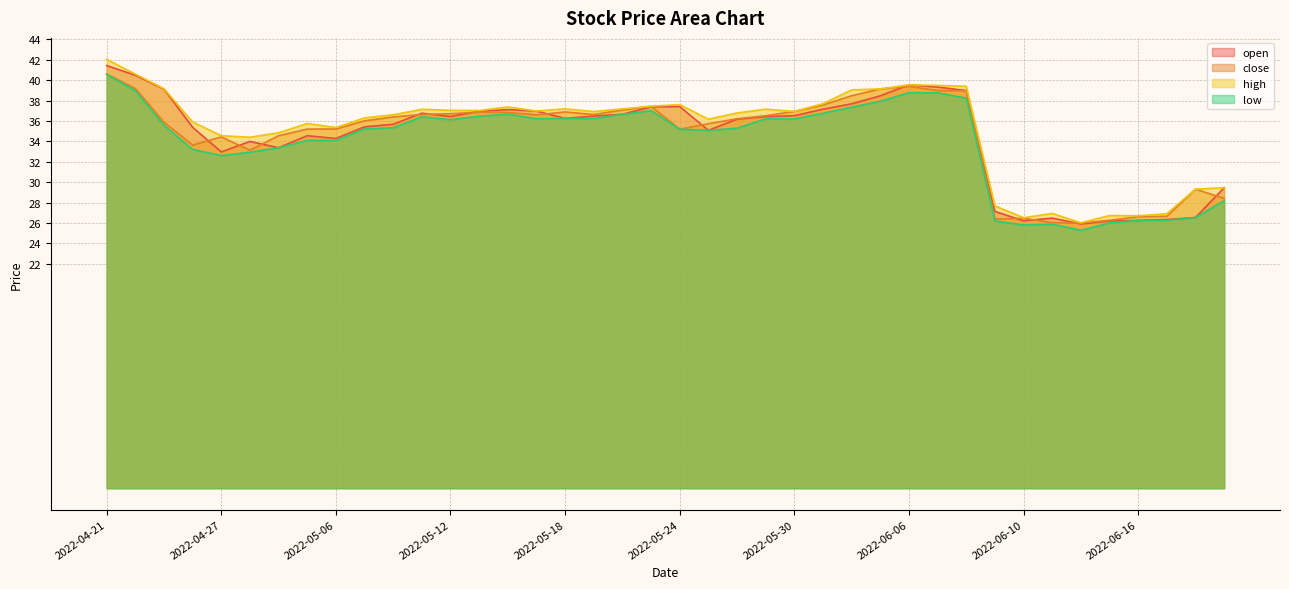

Reading left to right, transcribe all the data shown in this chart.

open: 2022-04-21=41.4	2022-04-22=40.5	2022-04-25=39.1	2022-04-26=35.4	2022-04-27=33.0	2022-04-28=34.0	2022-04-29=33.4	2022-05-05=34.6	2022-05-06=34.3	2022-05-09=35.4	2022-05-10=35.7	2022-05-11=36.8	2022-05-12=36.4	2022-05-13=37.0	2022-05-16=37.1	2022-05-17=37.0	2022-05-18=36.3	2022-05-19=36.5	2022-05-20=36.7	2022-05-23=37.4	2022-05-24=37.4	2022-05-25=35.1	2022-05-26=36.2	2022-05-27=36.4	2022-05-30=36.5	2022-05-31=37.2	2022-06-01=37.7	2022-06-02=38.5	2022-06-06=39.5	2022-06-07=39.3	2022-06-08=39.0	2022-06-09=27.1	2022-06-10=26.2	2022-06-13=26.5	2022-06-14=25.9	2022-06-15=26.2	2022-06-16=26.3	2022-06-17=26.3	2022-06-20=26.5	2022-06-21=29.5
close: 2022-04-21=40.6	2022-04-22=39.2	2022-04-25=35.9	2022-04-26=33.6	2022-04-27=34.4	2022-04-28=33.1	2022-04-29=34.6	2022-05-05=35.2	2022-05-06=35.2	2022-05-09=36.0	2022-05-10=36.4	2022-05-11=36.6	2022-05-12=36.7	2022-05-13=36.9	2022-05-16=36.9	2022-05-17=36.6	2022-05-18=36.9	2022-05-19=36.6	2022-05-20=37.1	2022-05-23=37.4	2022-05-24=35.2	2022-05-25=35.7	2022-05-26=36.2	2022-05-27=36.5	2022-05-30=36.9	2022-05-31=37.6	2022-06-01=38.5	2022-06-02=39.1	2022-06-06=39.4	2022-06-07=39.0	2022-06-08=39.0	2022-06-09=26.4	2022-06-10=26.5	2022-06-13=26.0	2022-06-14=26.0	2022-06-15=26.3	2022-06-16=26.6	2022-06-17=26.7	2022-06-20=29.3	2022-06-21=28.4
high: 2022-04-21=42.0	2022-04-22=40.6	2022-04-25=39.2	2022-04-26=35.9	2022-04-27=34.6	2022-04-28=34.4	2022-04-29=34.9	2022-05-05=35.8	2022-05-06=35.4	2022-05-09=36.3	2022-05-10=36.6	2022-05-11=37.1	2022-05-12=37.0	2022-05-13=37.0	2022-05-16=37.4	2022-05-17=37.0	2022-05-18=37.2	2022-05-19=36.9	2022-05-20=37.2	2022-05-23=37.5	2022-05-24=37.6	2022-05-25=36.2	2022-05-26=36.8	2022-05-27=37.2	2022-05-30=36.9	2022-05-31=37.7	2022-06-01=39.0	2022-06-02=39.1	2022-06-06=39.5	2022-06-07=39.5	2022-06-08=39.4	2022-06-09=27.7	2022-06-10=26.5	2022-06-13=26.9	2022-06-14=26.0	2022-06-15=26.7	2022-06-16=26.7	2022-06-17=26.9	2022-06-20=29.3	2022-06-21=29.5
low: 2022-04-21=40.6	2022-04-22=39.0	2022-04-25=35.6	2022-04-26=33.2	2022-04-27=32.6	2022-04-28=32.9	2022-04-29=33.4	2022-05-05=34.1	2022-05-06=34.1	2022-05-09=35.2	2022-05-10=35.3	2022-05-11=36.4	2022-05-12=36.1	2022-05-13=36.5	2022-05-16=36.7	2022-05-17=36.2	2022-05-18=36.3	2022-05-19=36.2	2022-05-20=36.7	2022-05-23=37.0	2022-05-24=35.2	2022-05-25=35.1	2022-05-26=35.3	2022-05-27=36.2	2022-05-30=36.2	2022-05-31=36.8	2022-06-01=37.4	2022-06-02=37.9	2022-06-06=38.8	2022-06-07=38.8	2022-06-08=38.2	2022-06-09=26.2	2022-06-10=25.8	2022-06-13=25.9	2022-06-14=25.3	2022-06-15=26.0	2022-06-16=26.3	2022-06-17=26.3	2022-06-20=26.5	2022-06-21=28.2